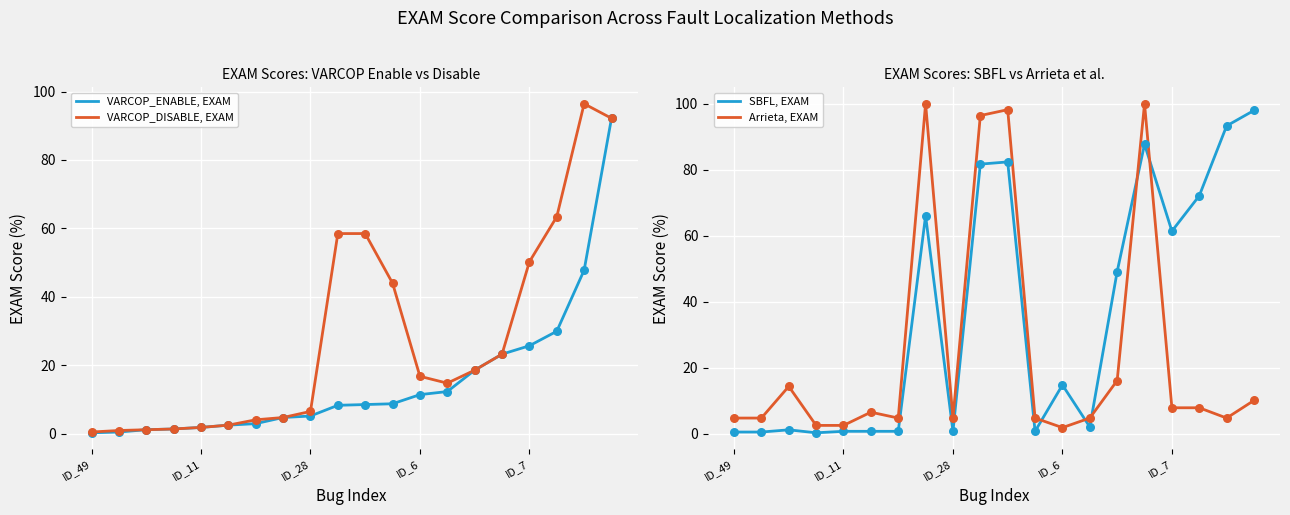

Which series contains the highest Y value?

Arrieta, EXAM